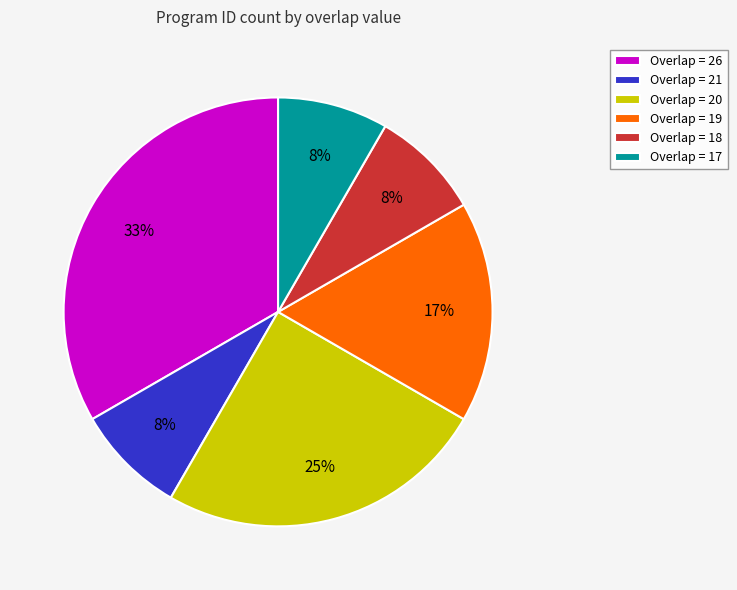

Do Overlap = 18 and Overlap = 19 together represent more than half of the pie?

No